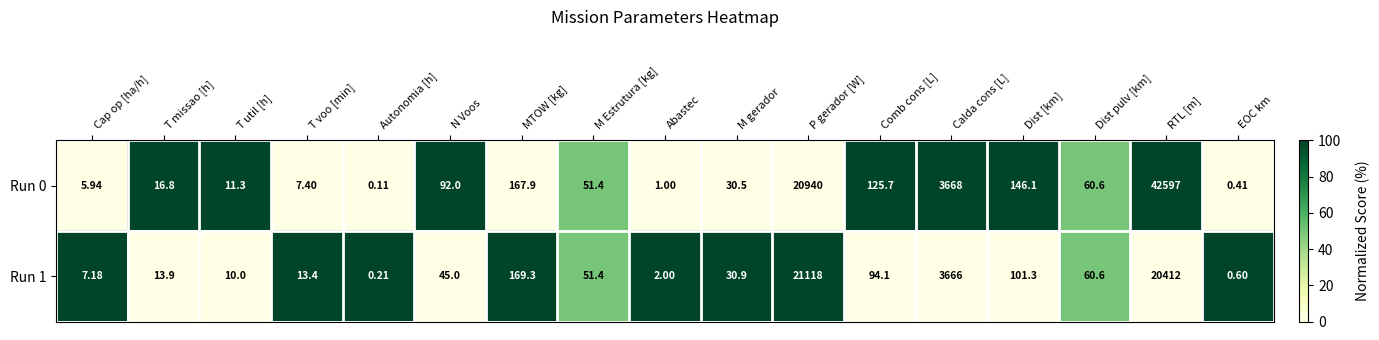

At which label does Run 0 first exceed 51?

N Voos